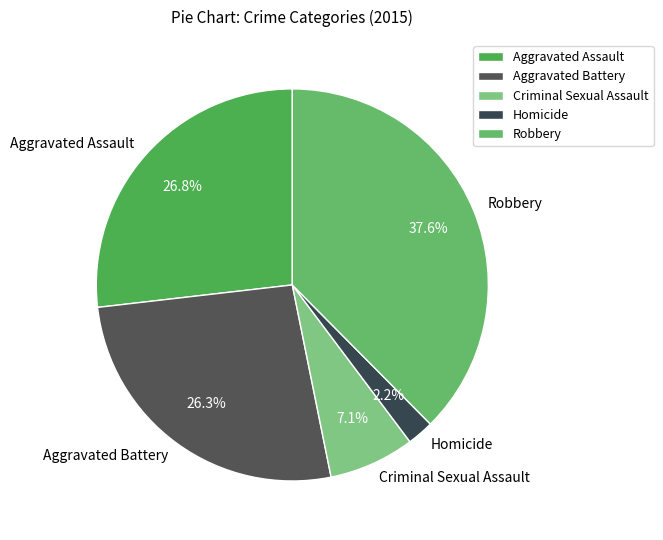

Which category has the smallest portion of the pie?

Homicide